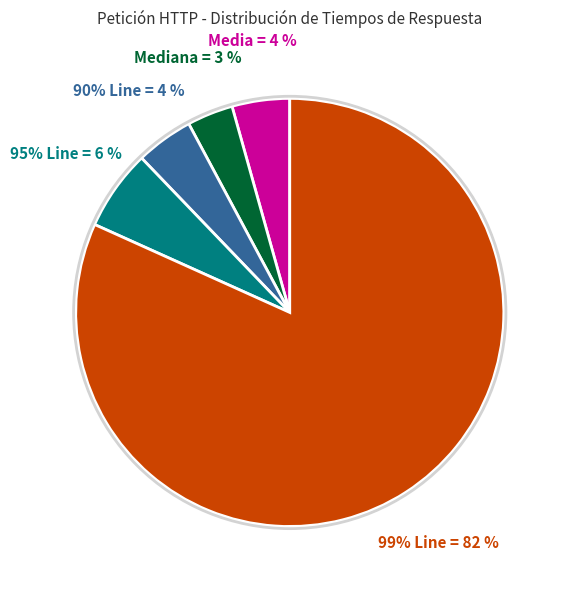

What percentage is the 95% Line slice, to the nearest percent?

6%